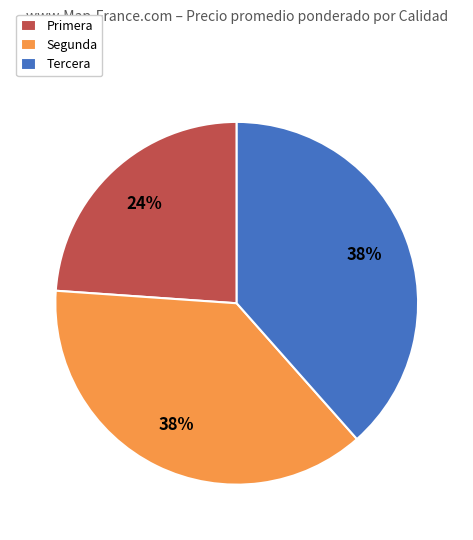

True or false: Primera accounts for 24% of the total.

True